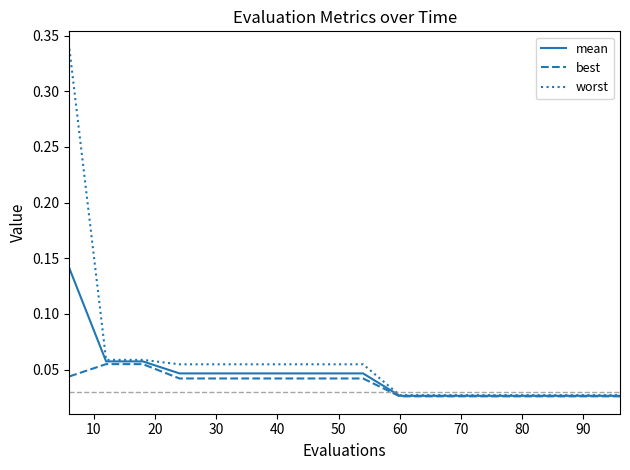

Which series has the largest range (max minus min)?

worst